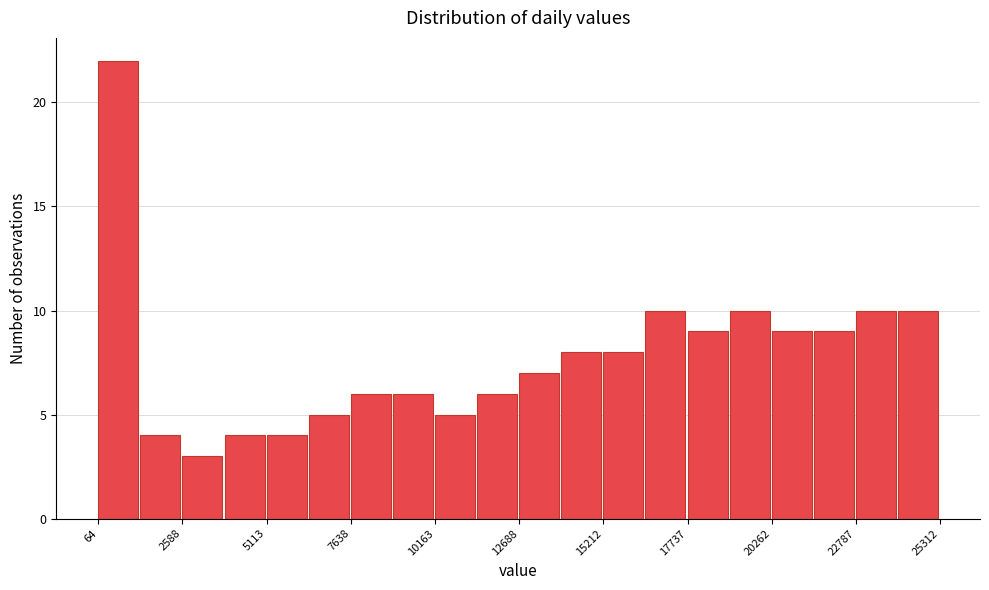

Around what value on the x-axis is the tallest bar? Give the approximate position of its centre, as read against the axis.

500